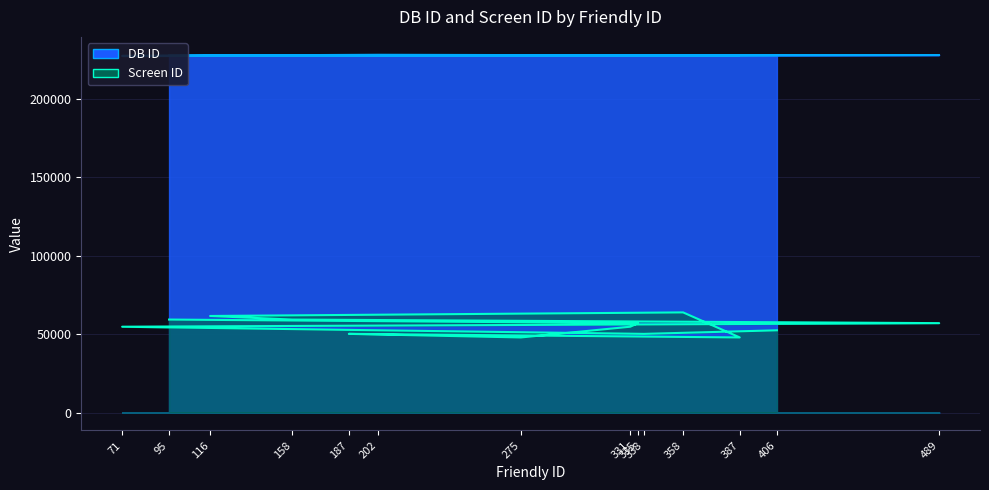

How many interior local peaks does the Screen ID series have?

2